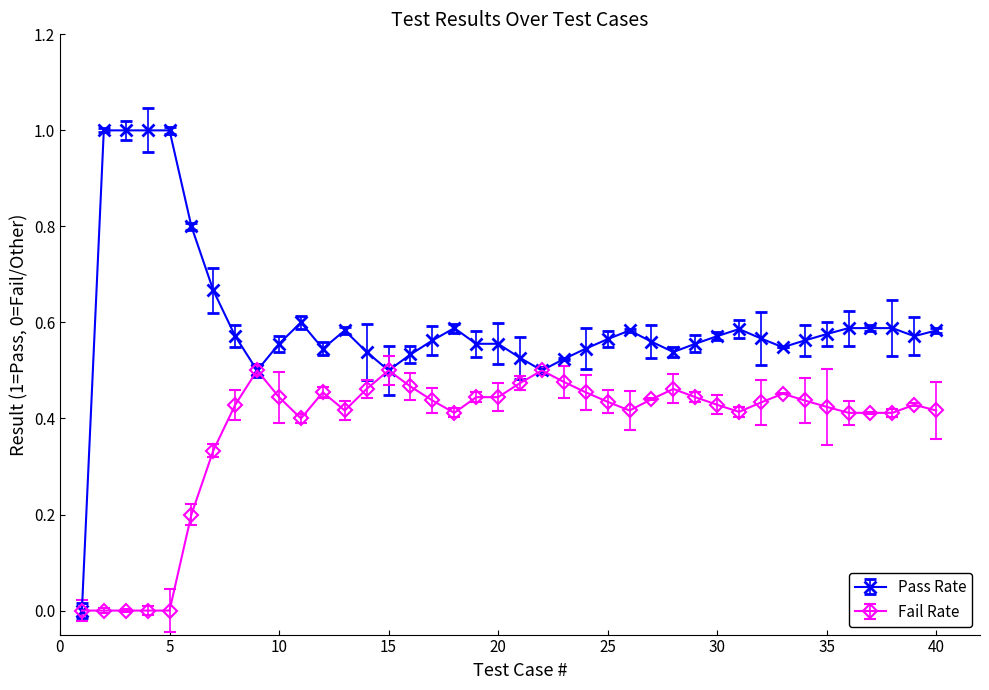

Which series has the widest spread of values?

Pass Rate